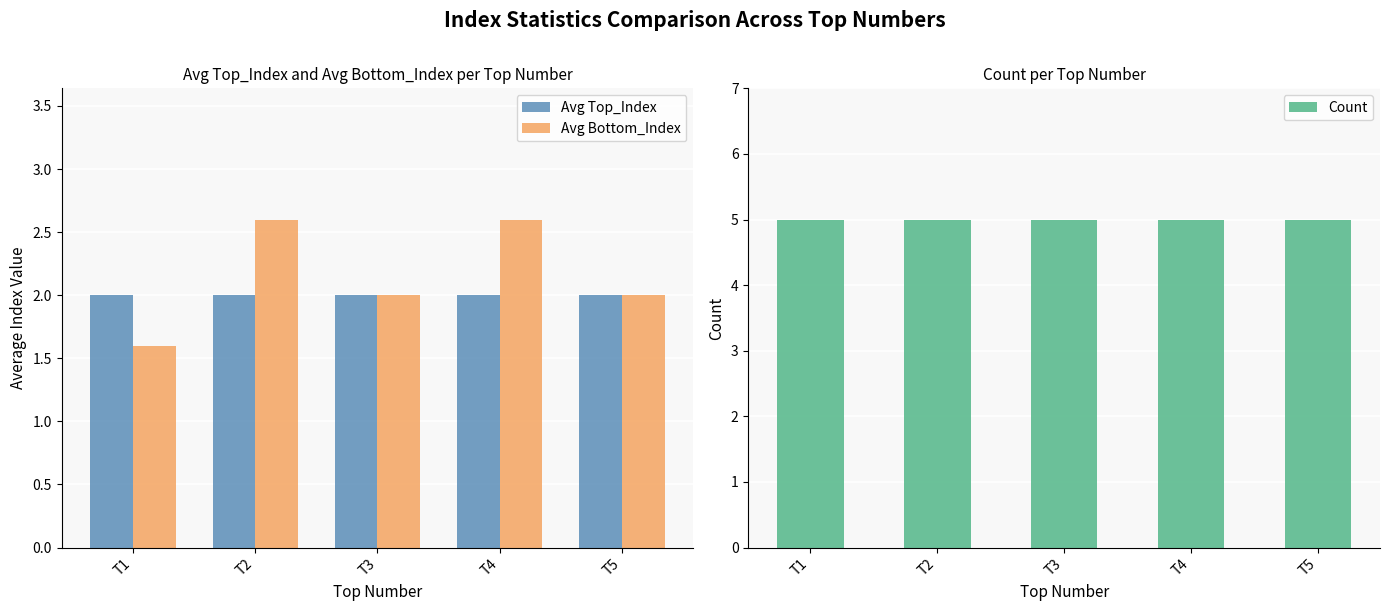

What is the sum of the Count values at T1 and T4?

10.0